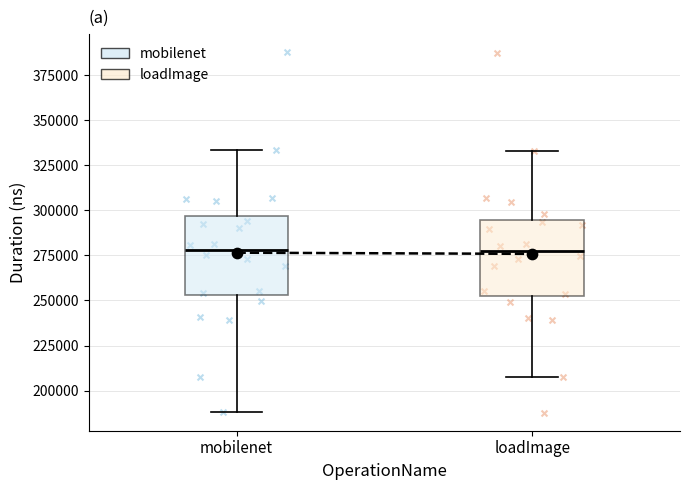

Where does the upper whisker of the box for loadImage end on the y-axis? The values are not printed on the chart, so give them approximately, as read against the axis.

335000